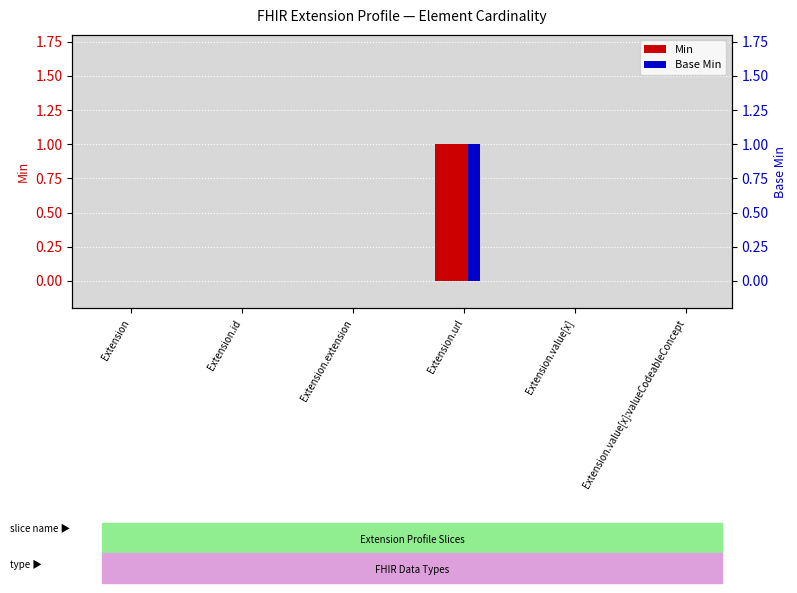

How many values in the Base Min series exceed 0?

1